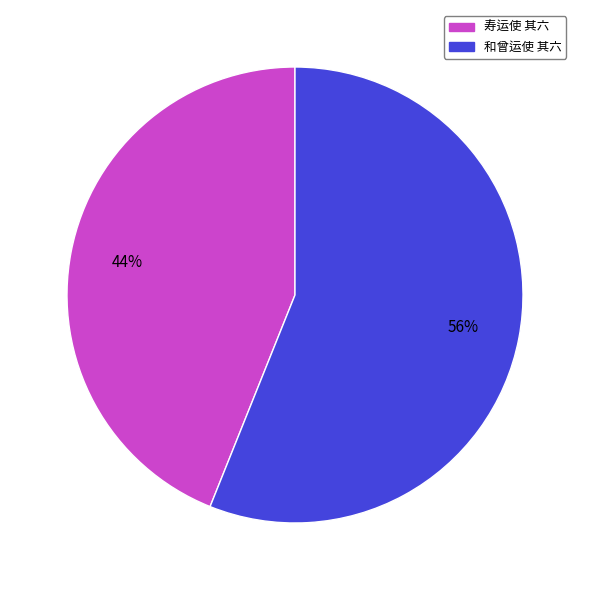

How many slices are in this pie chart?

2